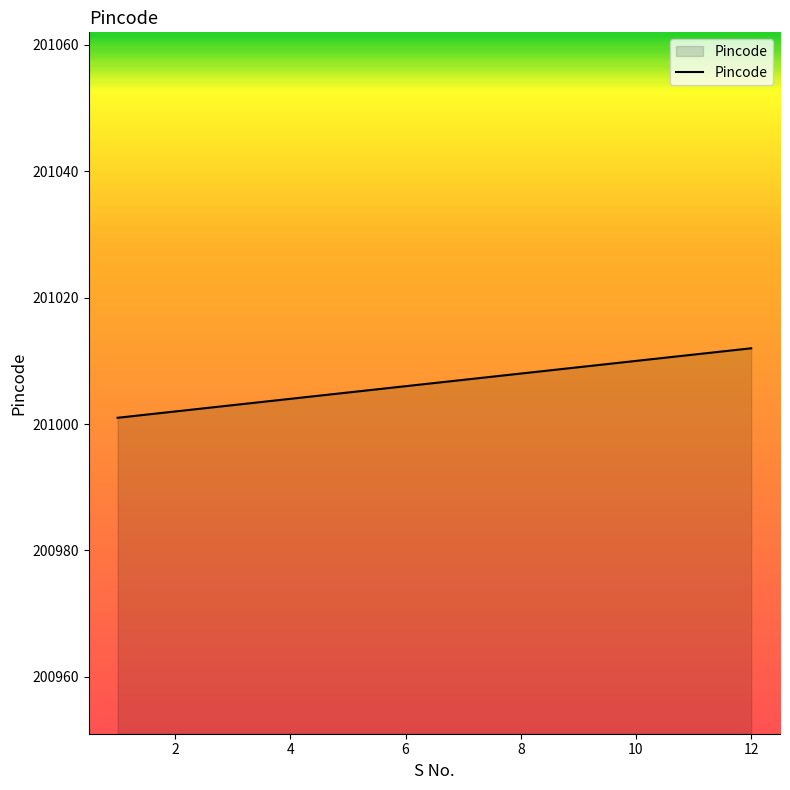

What is the maximum value shown in the chart?

201012